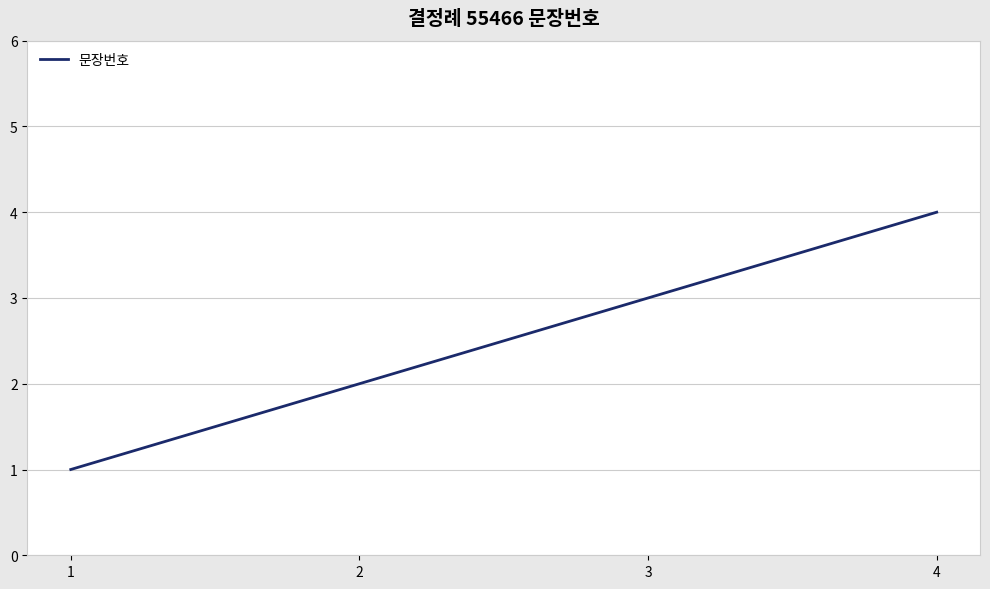

What is the change in value from 1 to 3?

+2